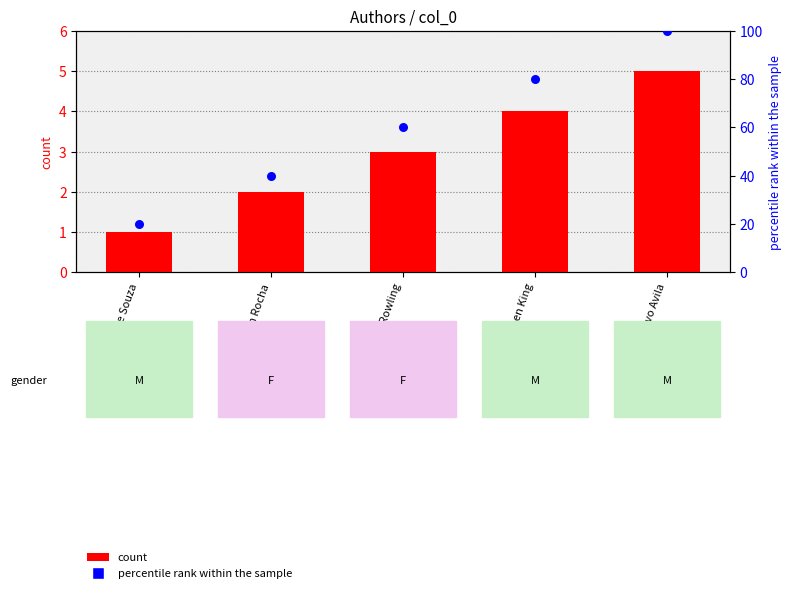

Which series contains the highest Y value?

percentile rank within the sample